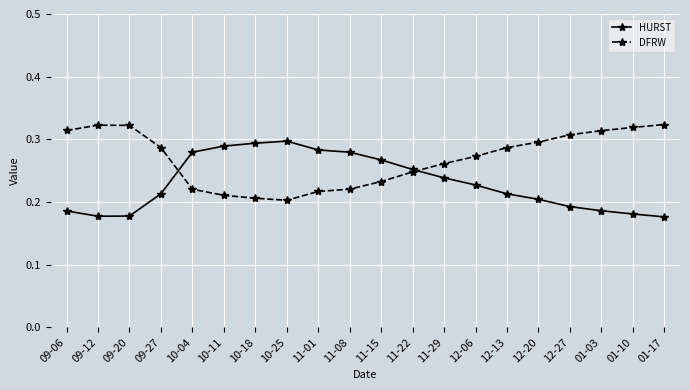

List the series in order of their peak value, lowest first.

HURST, DFRW